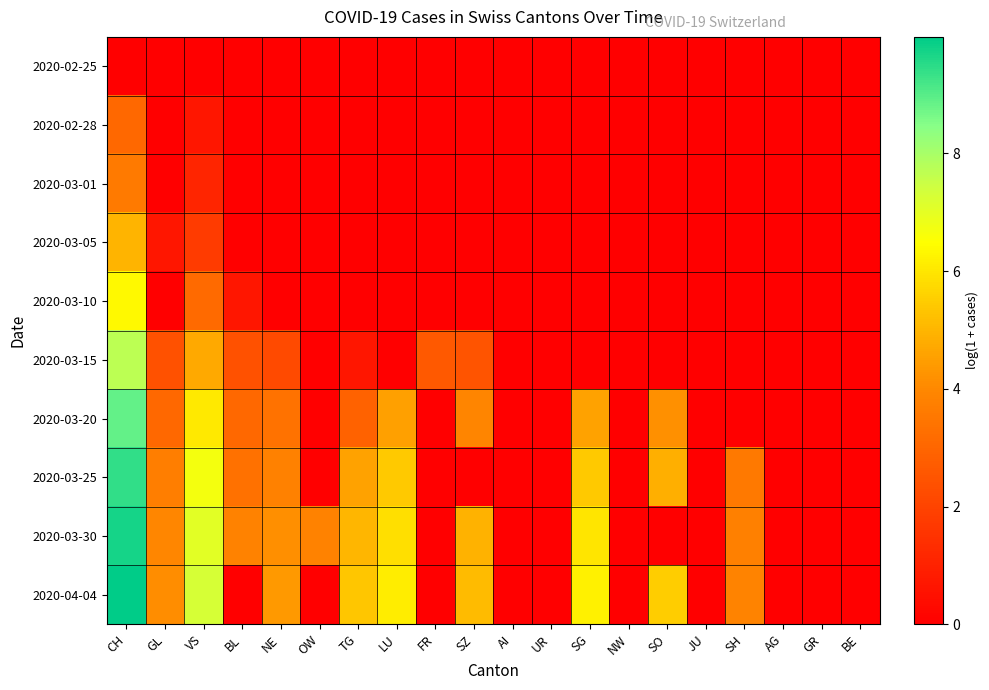

Which has a higher value, GL or SO?

GL